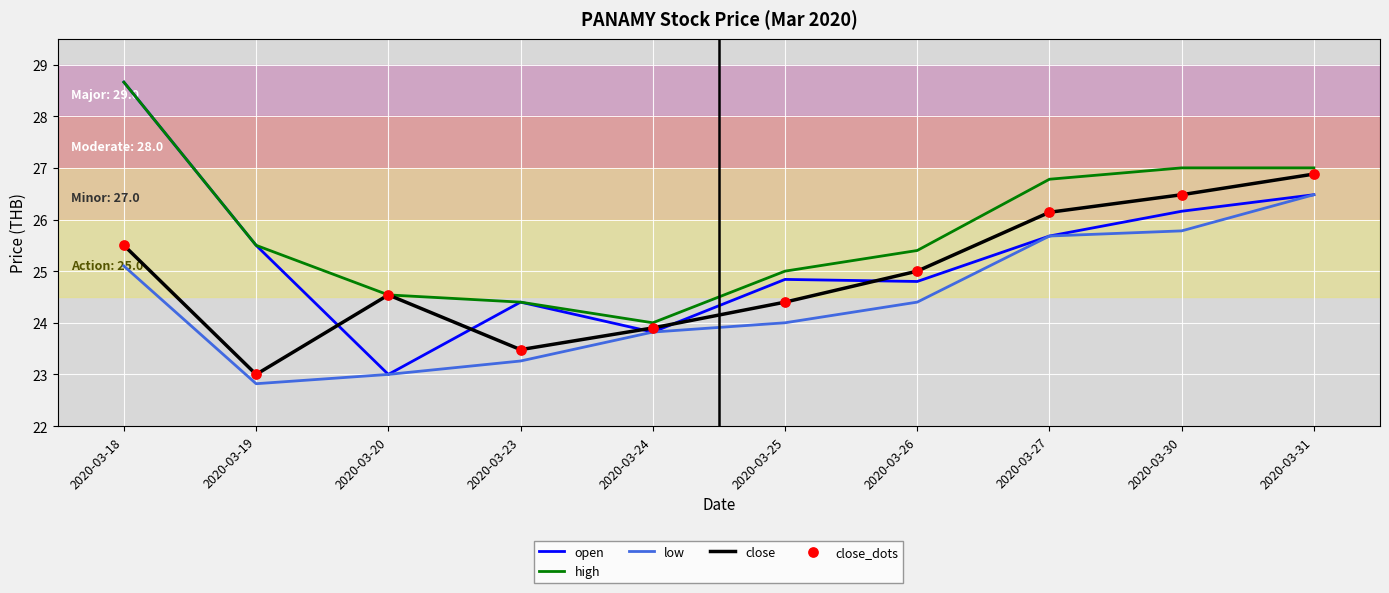

Is the value of close at 2020-03-27 greater than the value of low at 2020-03-25?

Yes